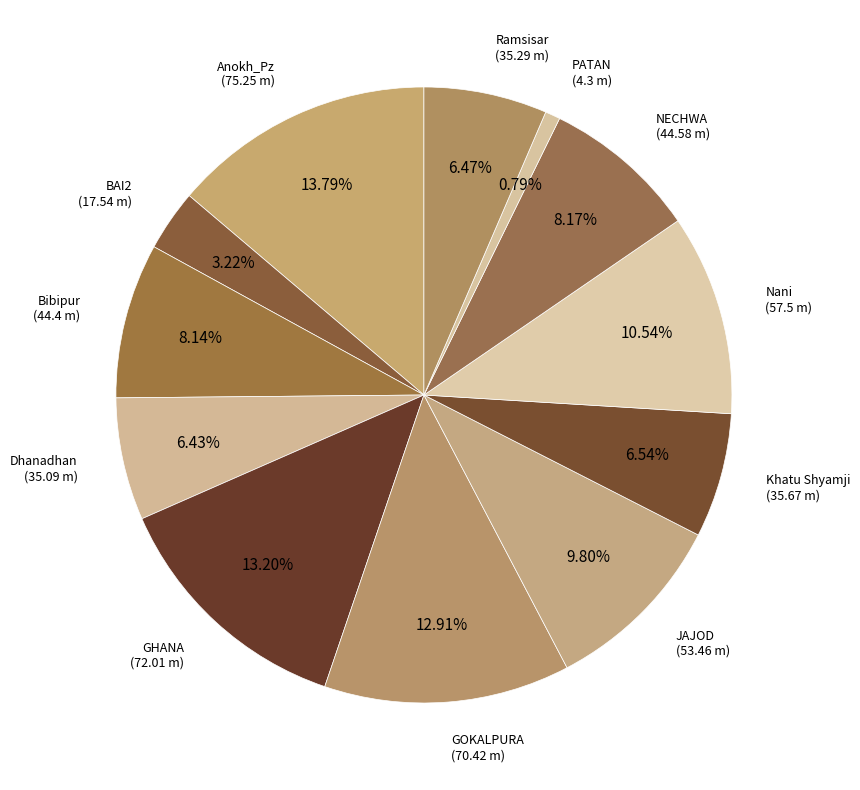

Which category has the biggest portion of the pie?

Anokh_Pz